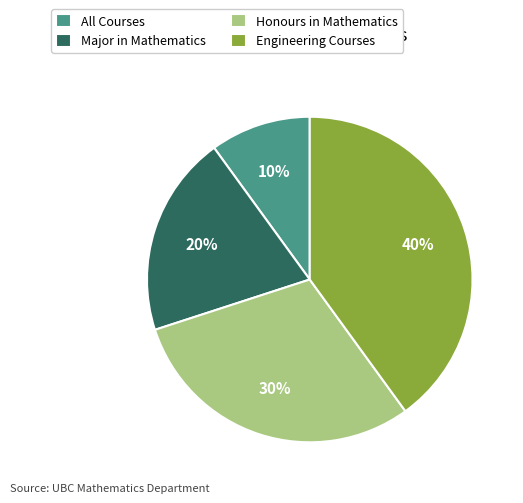

What is the ratio of the value at Honours in Mathematics to the value at Major in Mathematics?

1.5